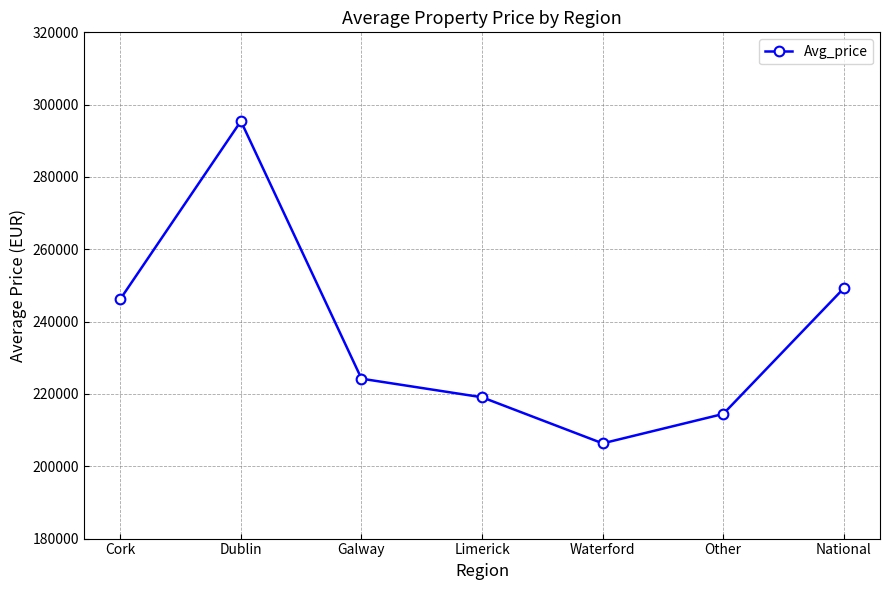

How many values are below 224219?

3